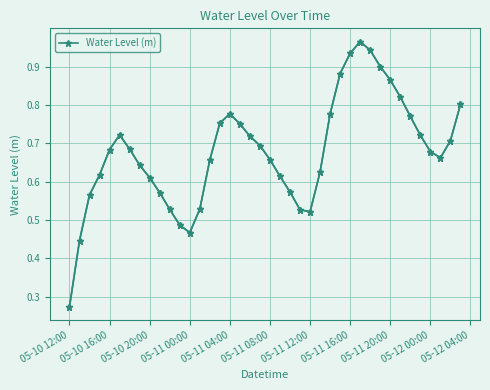

Reading right to left, transcribe all the data shown in this chart.

0.8	0.7	0.7	0.7	0.7	0.8	0.8	0.9	0.9	0.9	1.0	0.9	0.9	0.8	0.6	0.5	0.5	0.6	0.6	0.7	0.7	0.7	0.8	0.8	0.8	0.7	0.5	0.5	0.5	0.5	0.6	0.6	0.6	0.7	0.7	0.7	0.6	0.6	0.4	0.3